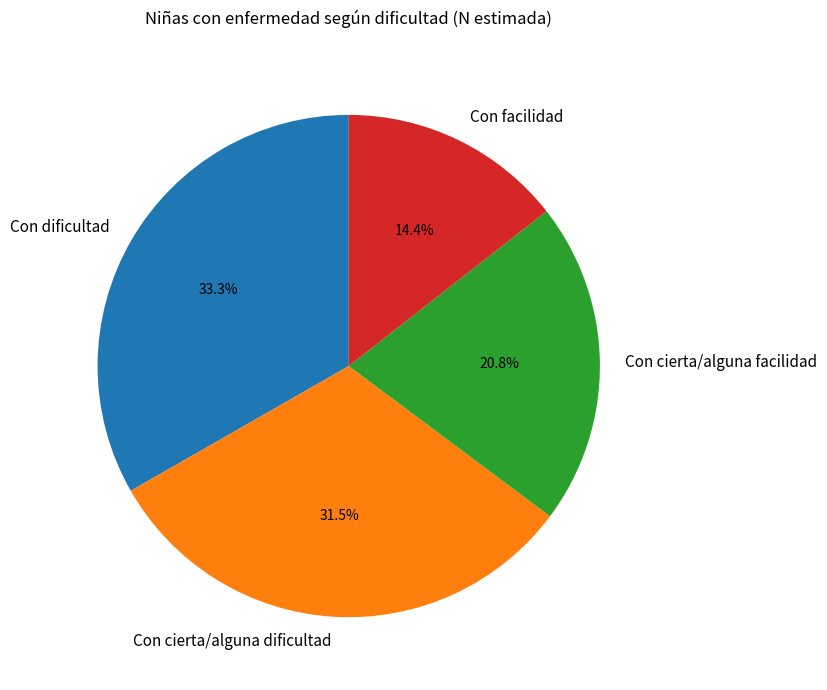

What is the ratio of the value at Con cierta/alguna facilidad to the value at Con facilidad?

1.4